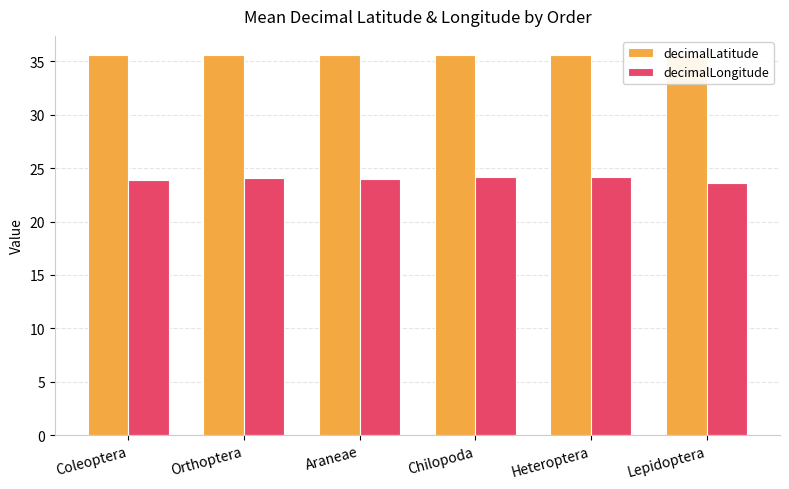

Is the value of decimalLatitude at Coleoptera greater than the value of decimalLongitude at Lepidoptera?

Yes